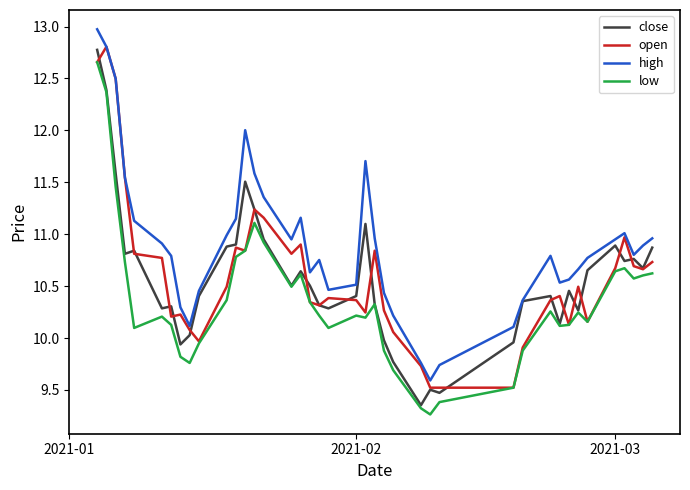

True or false: low and high intersect in this chart.

False